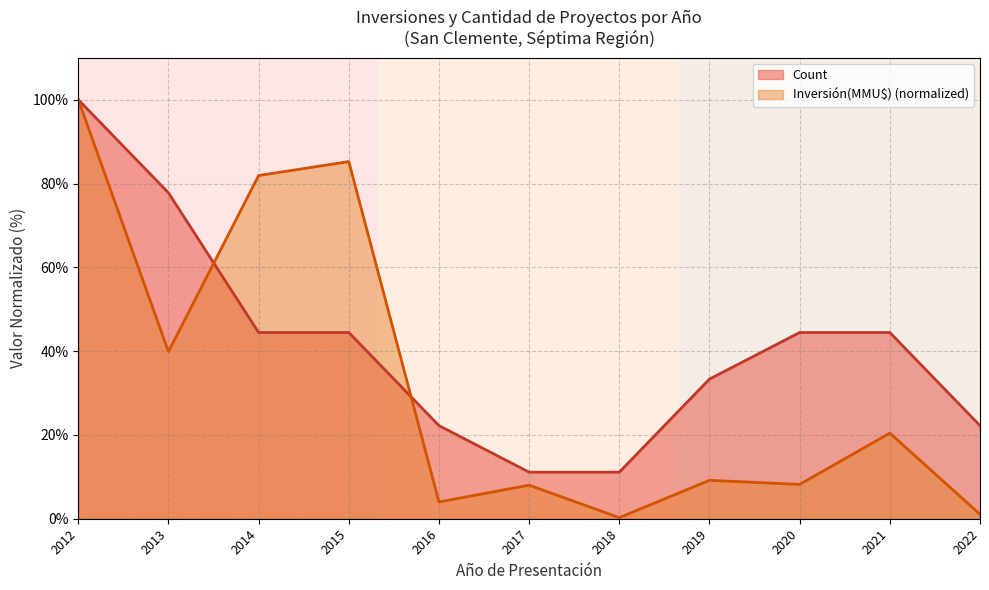

Which series has the largest total across all categories?

Count